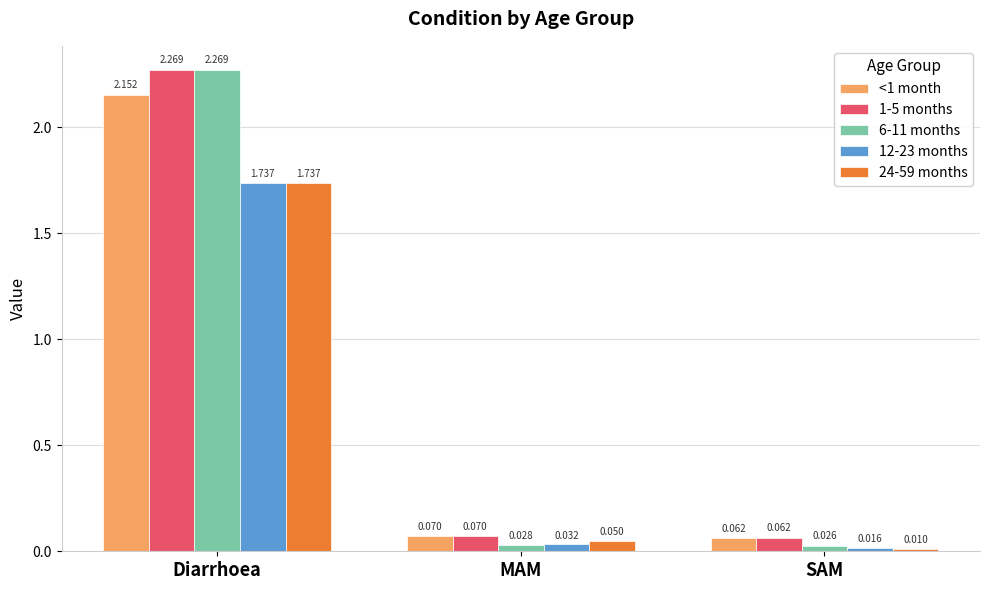

At which label is <1 month closest to 1?

MAM